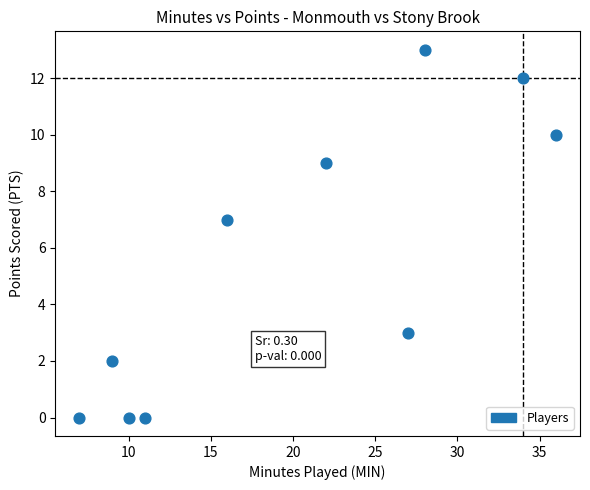

What is the range of X values (max minus min)?

29